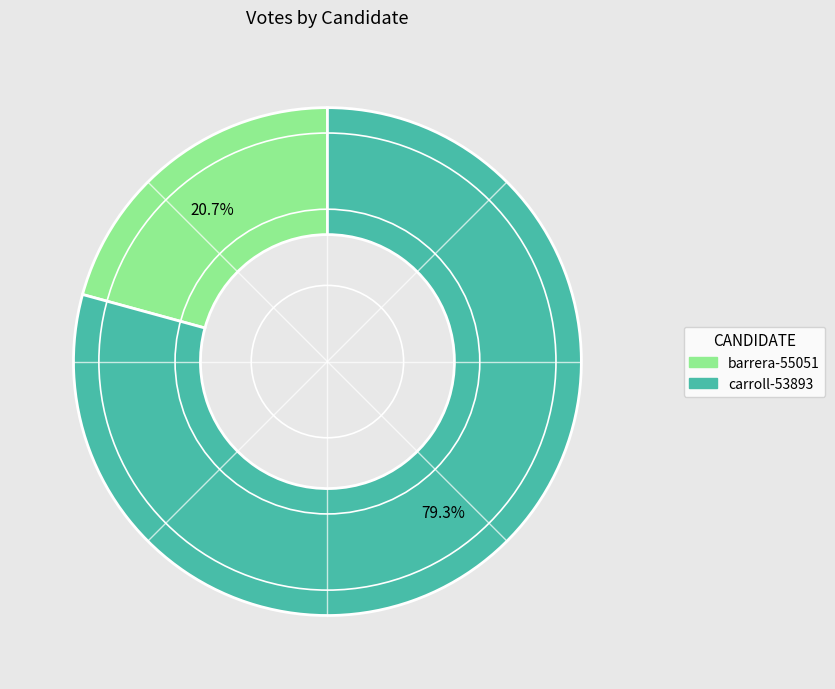

What is the largest slice in the pie chart?

carroll-53893